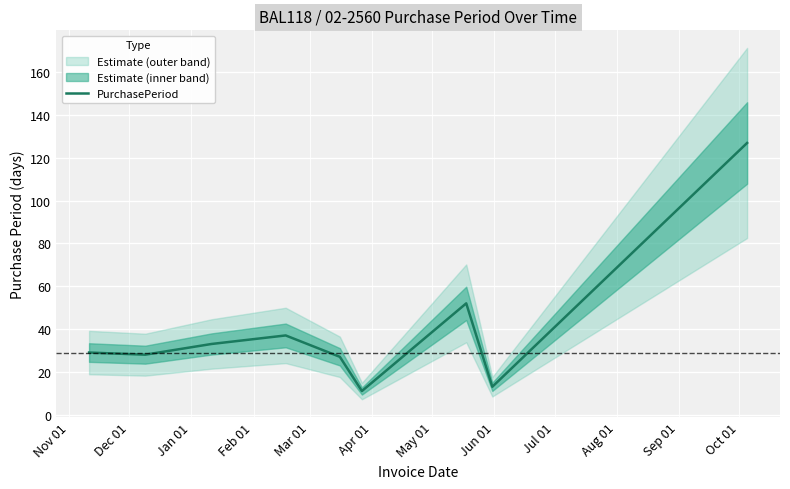

What is the minimum value for PurchasePeriod?

11